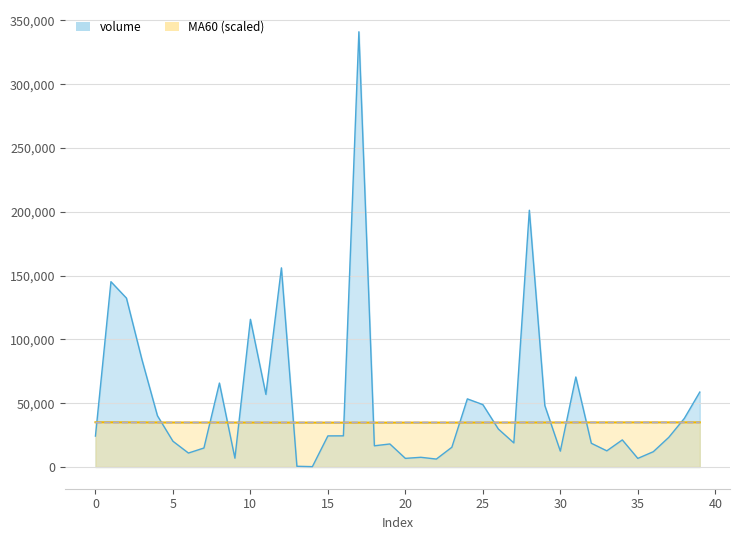

At which category is the sum across all series the highest?

17